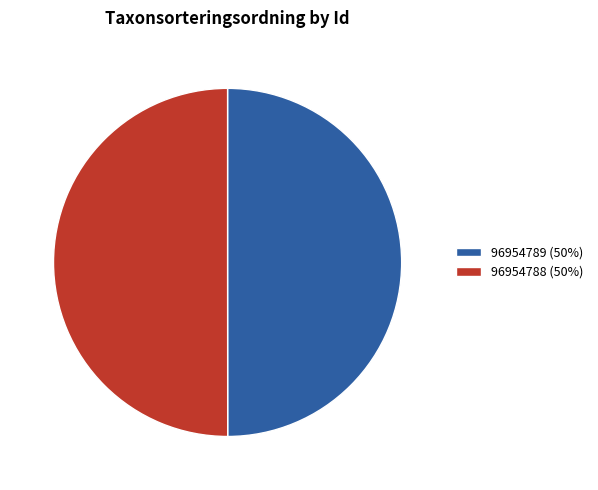

How many segments does this pie chart have?

2